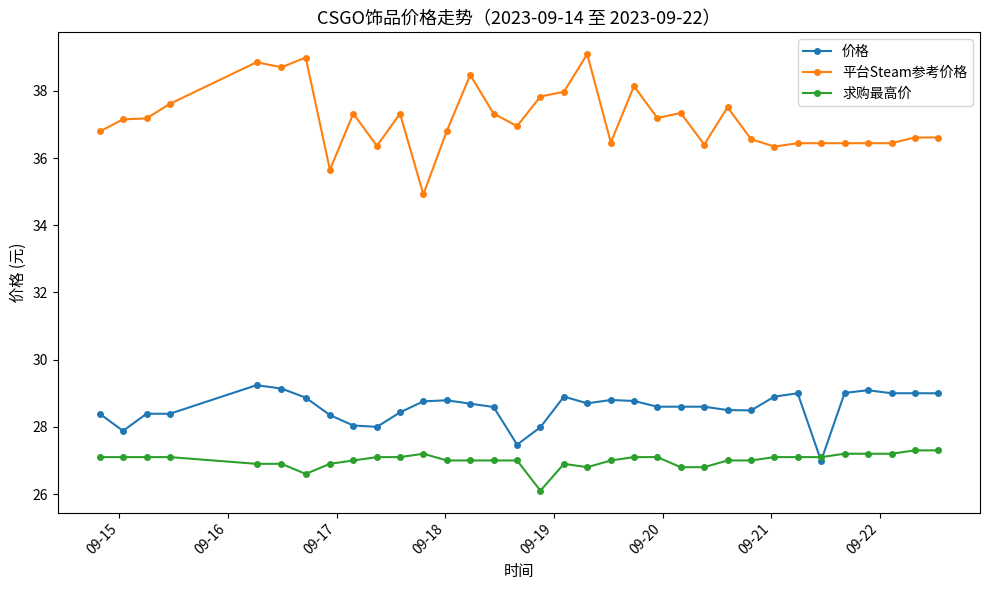

What is the smallest value displayed?

26.1